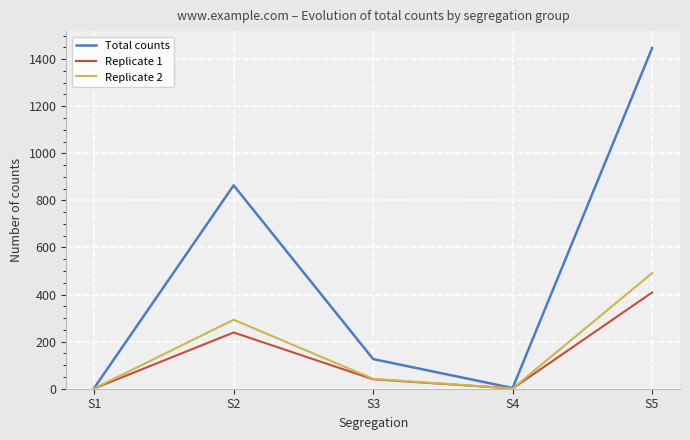

How many lines are shown in the chart?

3